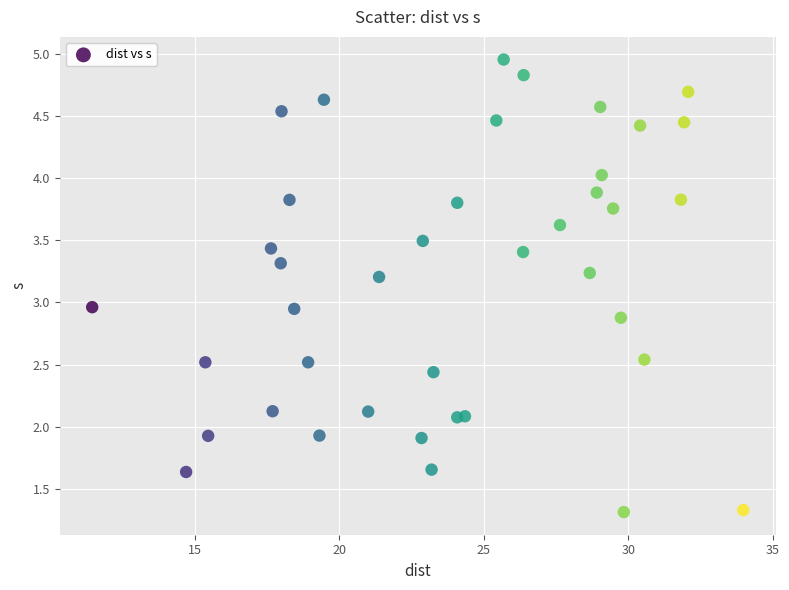

What is the range of Y values (max minus min)?

3.6